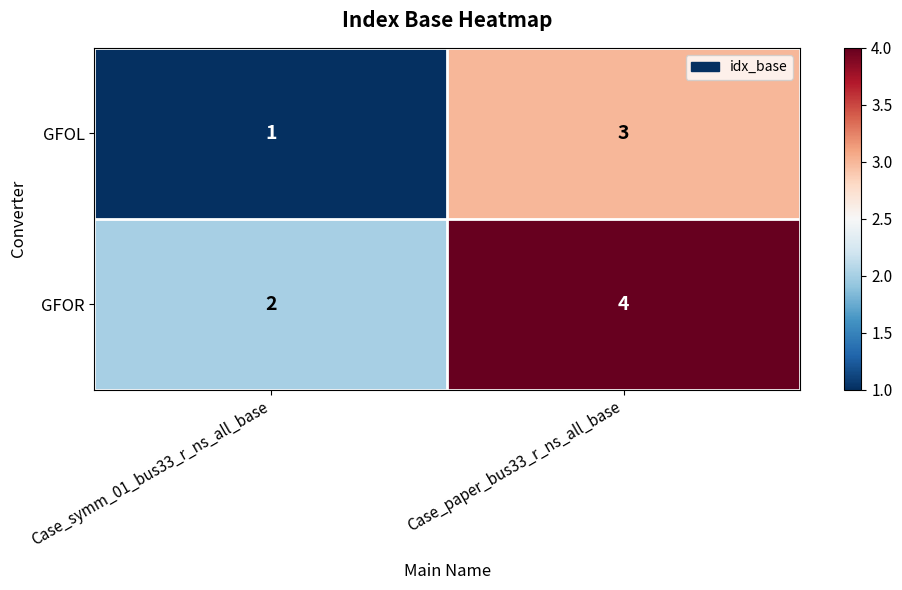

Which label corresponds to the largest value in the chart?

Case_paper_bus33_r_ns_all_base